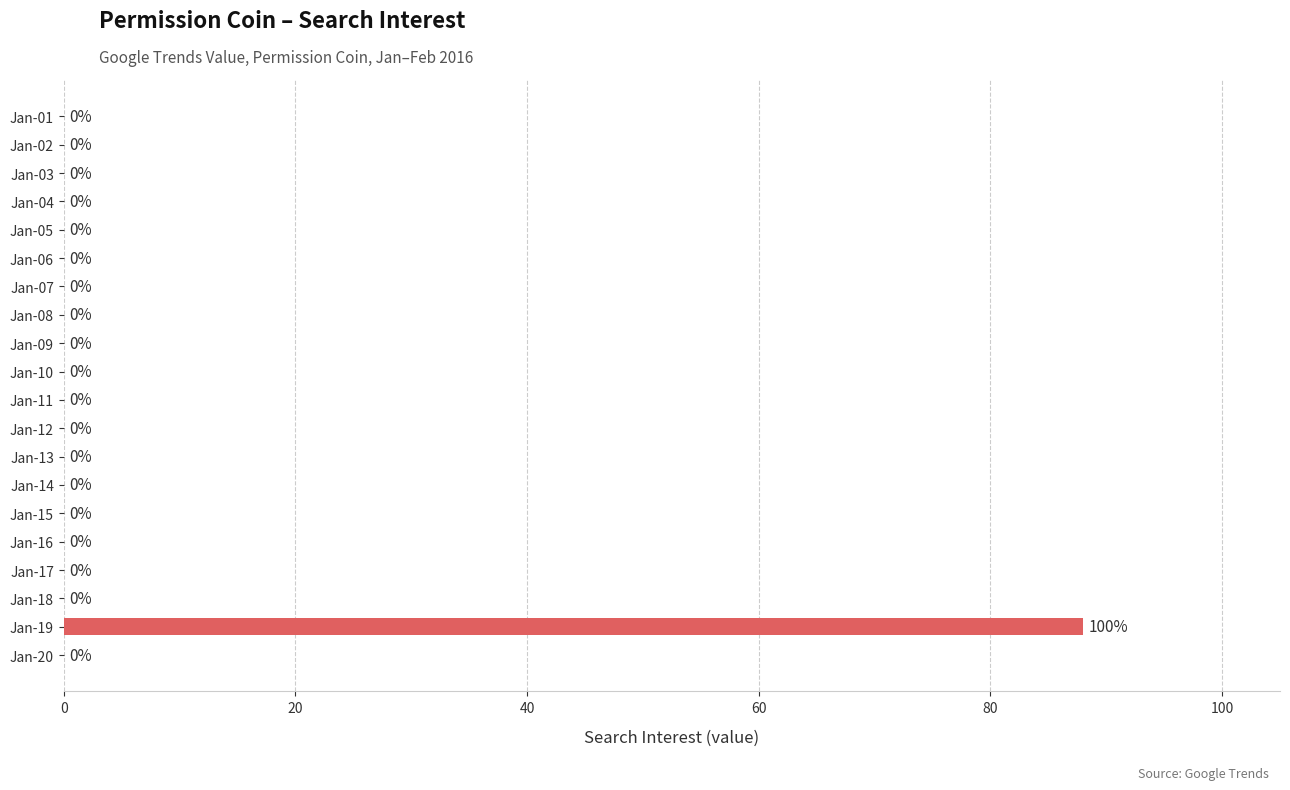

The value at Jan-05 is 43. True or false?

False